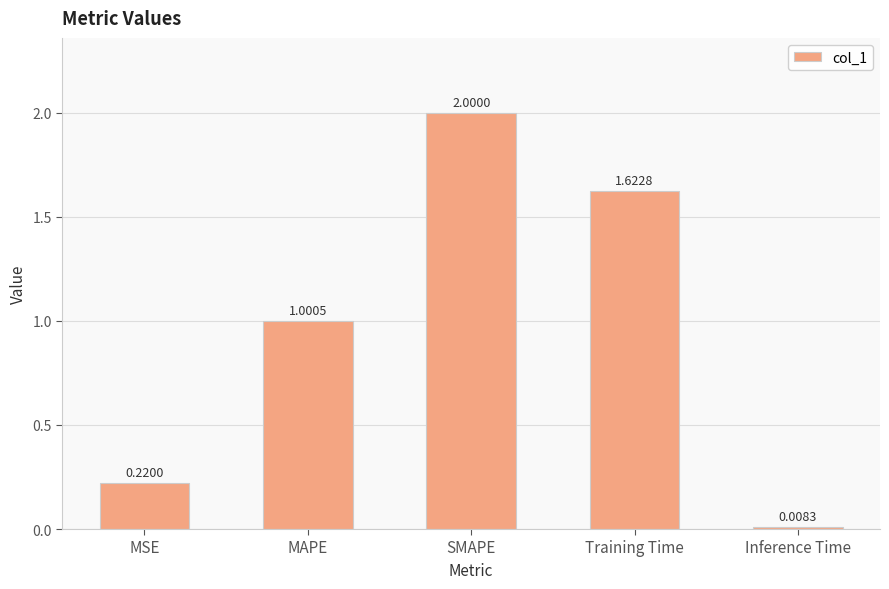

What is the sum of the values at Training Time and SMAPE?

3.6